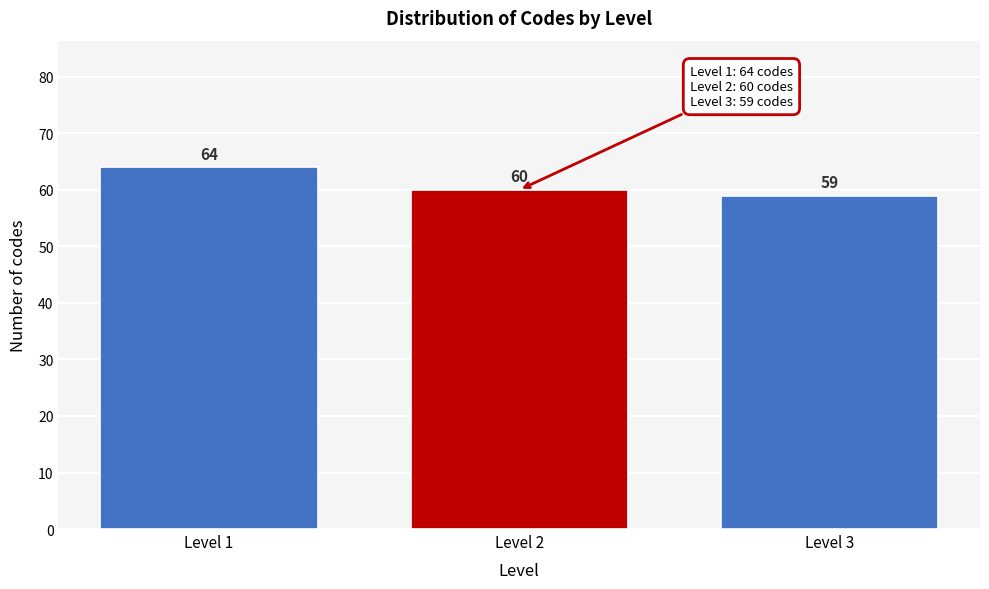

Reading right to left, what are all the values shown in this chart?

Level 3=59	Level 2=60	Level 1=64